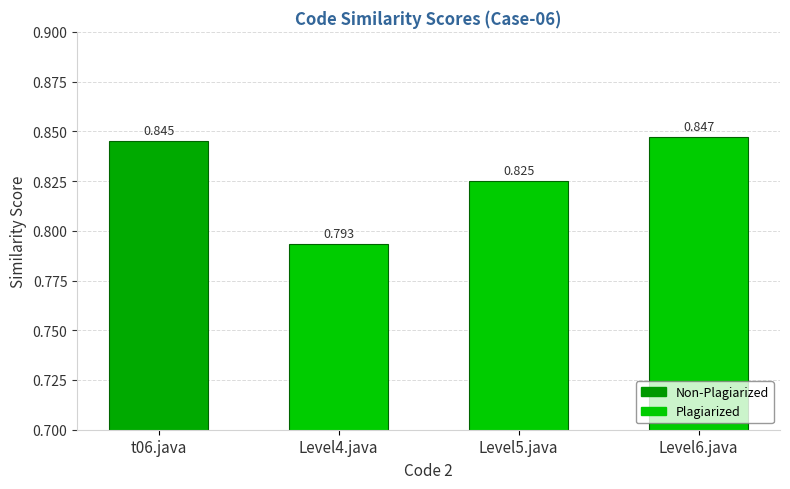

Which has a higher value, t06.java or Level4.java?

t06.java